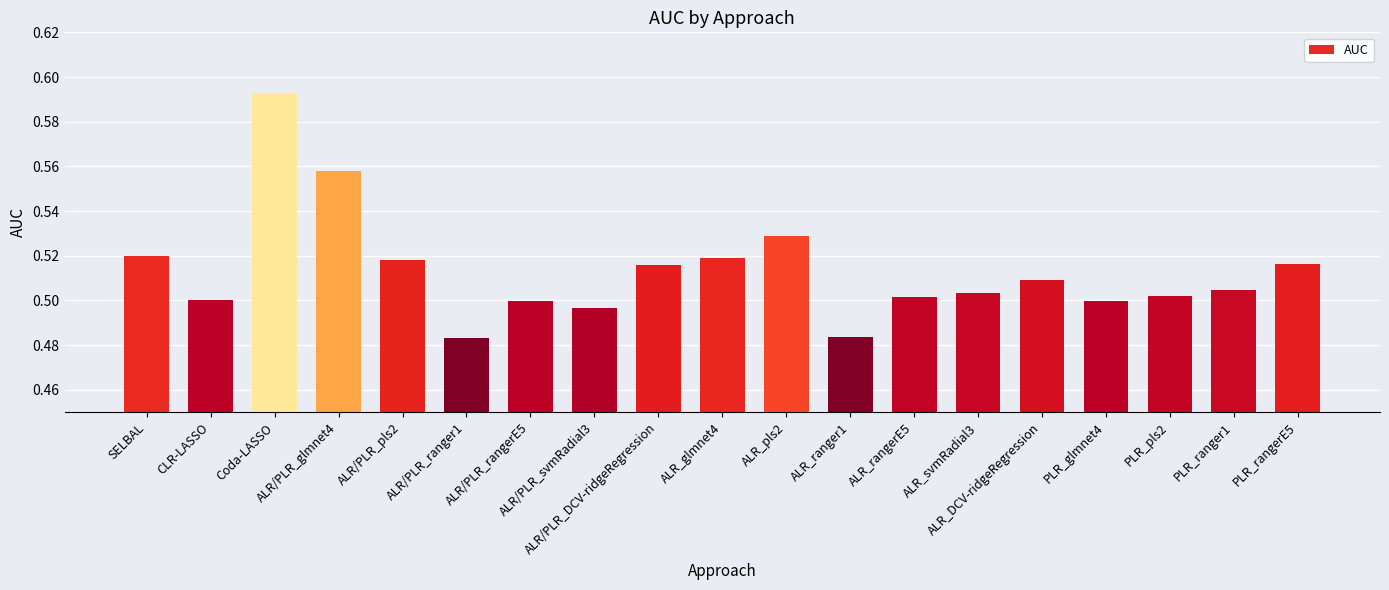

How many distinct data groups are displayed?

1